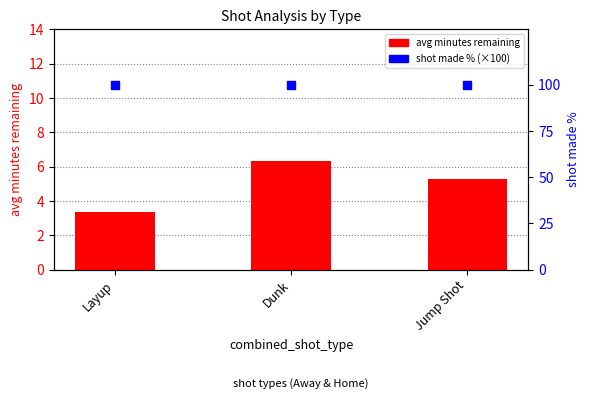

At which category is the sum across all series the highest?

Dunk